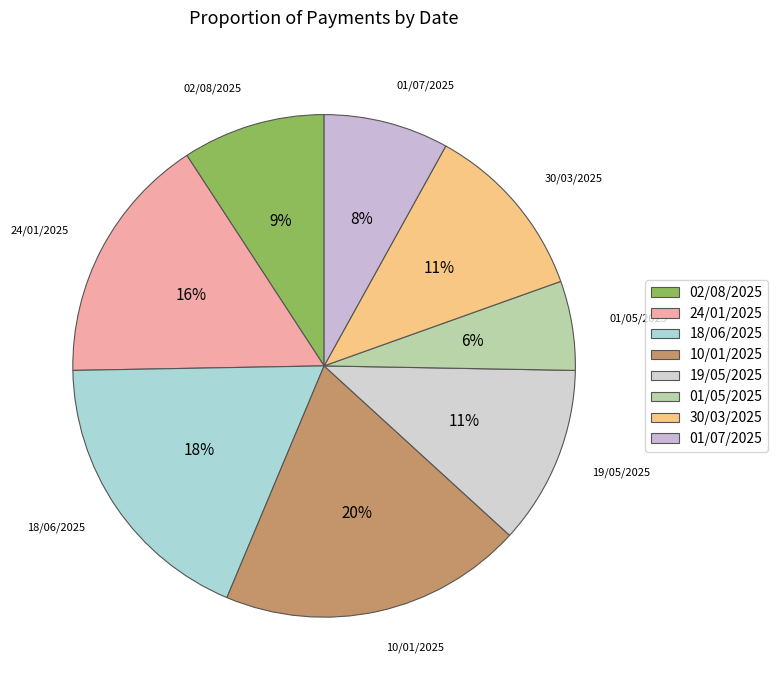

Do 01/07/2025 and 10/01/2025 together represent more than half of the pie?

No